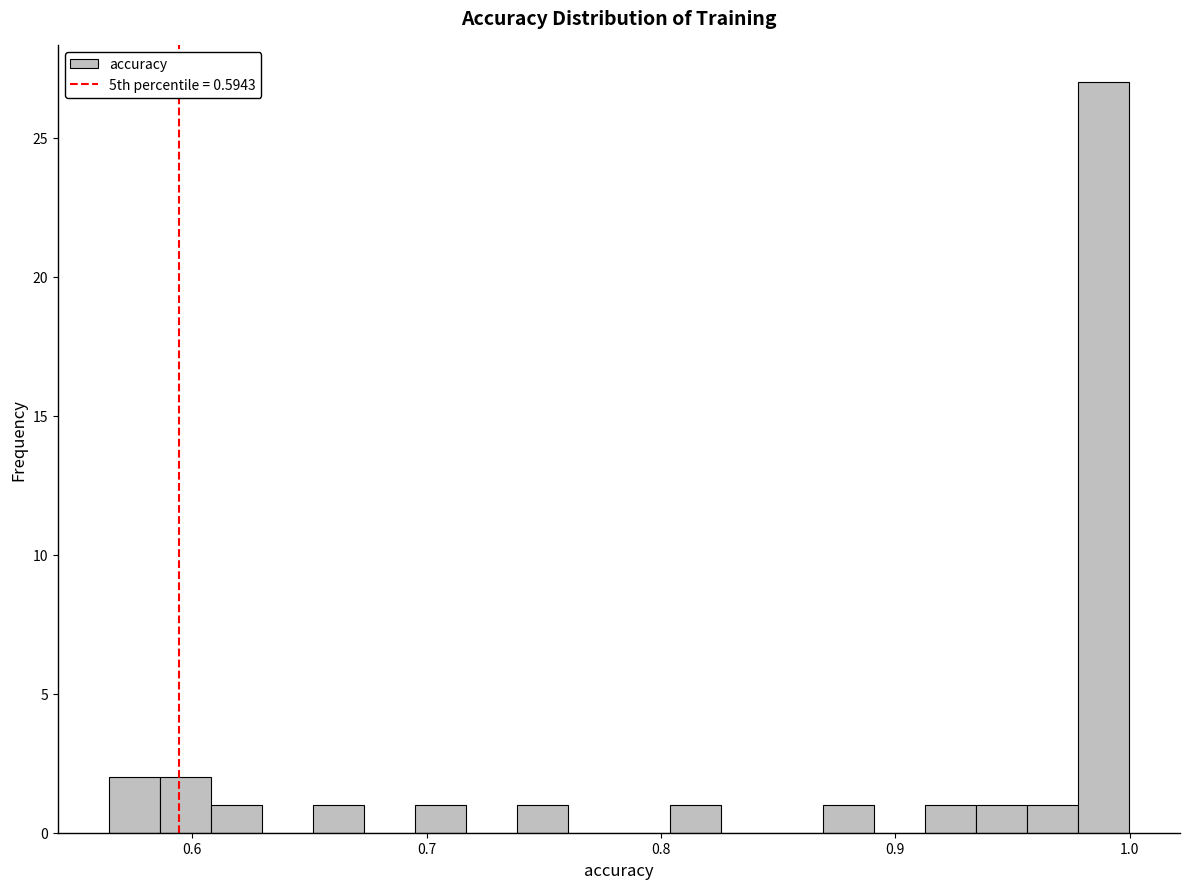

Around what value on the x-axis is the tallest bar? Give the approximate position of its centre, as read against the axis.

0.99